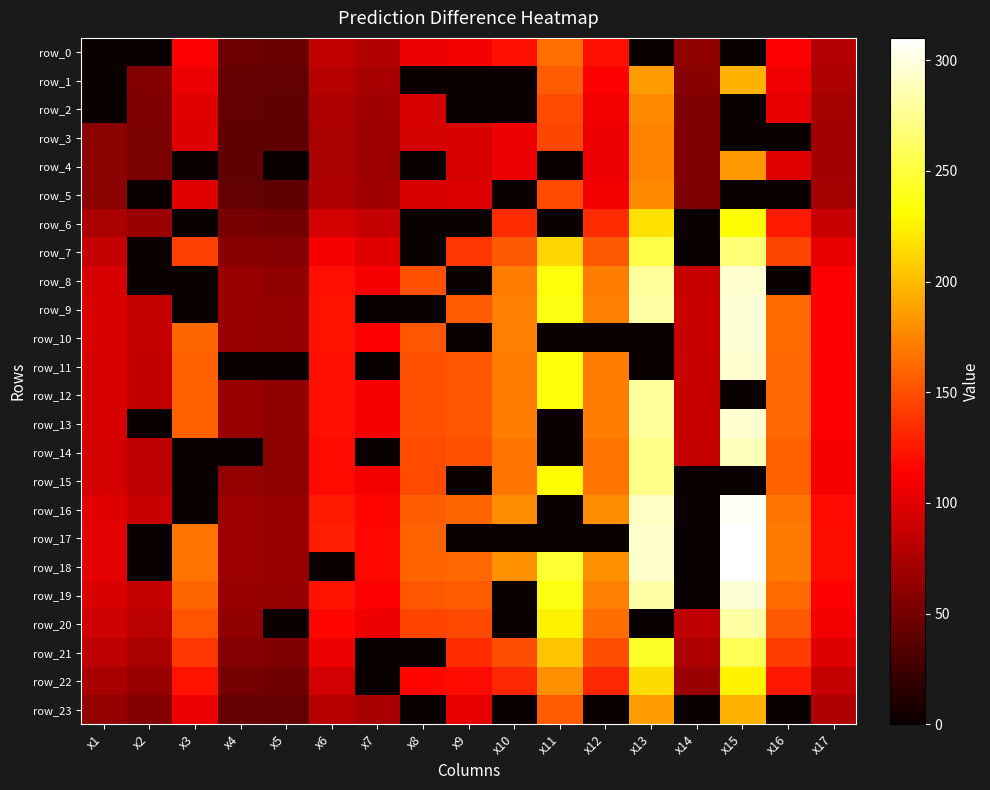

Reading left to right, extract all data points from this chart.

row_0: 0.0	0.0	111.9	46.2	44.4	85.2	78.1	106.5	108.3	120.8	165.2	120.8	0.0	62.1	0.0	113.7	79.9
row_1: 0.0	56.8	105.2	43.4	41.8	80.2	73.5	0.0	0.0	0.0	155.3	113.5	185.3	58.4	195.4	106.9	75.1
row_2: 0.0	54.1	100.2	41.4	39.8	76.3	70.0	95.4	0.0	0.0	147.9	108.1	176.5	55.7	0.0	101.8	71.6
row_3: 59.4	53.2	98.5	40.7	39.1	75.1	68.8	93.8	95.4	106.3	145.4	106.3	173.6	54.7	0.0	0.0	70.4
row_4: 59.4	53.2	0.0	40.7	0.0	75.1	68.8	0.0	95.4	106.3	0.0	106.3	173.6	54.7	183.0	100.1	70.4
row_5: 60.4	0.0	100.2	41.4	39.8	76.3	70.0	95.4	97.0	0.0	147.9	108.1	176.5	55.7	0.0	0.0	71.6
row_6: 74.5	66.7	0.0	51.0	49.0	94.2	86.3	0.0	0.0	133.4	0.0	133.4	217.7	0.0	229.5	125.5	88.3
row_7: 86.6	0.0	143.6	59.3	57.0	109.4	100.3	0.0	139.1	155.0	212.0	155.0	253.0	0.0	266.7	145.9	102.6
row_8: 95.7	0.0	0.0	65.5	63.0	120.9	110.8	151.1	0.0	171.2	234.2	171.2	279.5	88.1	294.6	0.0	113.3
row_9: 96.7	86.5	0.0	66.2	63.6	122.1	0.0	0.0	155.2	173.0	236.6	173.0	282.4	89.1	297.7	162.8	114.5
row_10: 96.7	86.5	160.3	66.2	63.6	122.1	112.0	152.7	0.0	173.0	0.0	0.0	0.0	89.1	297.7	162.8	114.5
row_11: 95.7	85.6	158.6	0.0	0.0	120.9	0.0	151.1	153.6	171.2	234.2	171.2	0.0	88.1	294.6	161.2	113.3
row_12: 95.7	85.6	158.6	65.5	63.0	120.9	110.8	151.1	153.6	171.2	234.2	171.2	279.5	88.1	0.0	161.2	113.3
row_13: 95.7	0.0	158.6	65.5	63.0	120.9	110.8	151.1	153.6	171.2	0.0	171.2	279.5	88.1	294.6	161.2	113.3
row_14: 93.7	83.8	0.0	0.0	61.6	118.3	0.0	147.9	150.4	167.6	0.0	167.6	273.6	86.3	288.4	157.8	110.9
row_15: 93.7	83.8	0.0	64.1	61.6	118.3	108.5	147.9	0.0	167.6	229.2	167.6	273.6	0.0	0.0	157.8	110.9
row_16: 99.7	89.2	0.0	68.2	65.6	126.0	115.5	157.4	160.1	178.4	0.0	178.4	291.3	0.0	307.0	167.9	118.1
row_17: 100.7	0.0	167.0	68.9	66.3	127.2	116.6	159.0	0.0	0.0	0.0	0.0	294.2	0.0	310.1	169.6	119.3
row_18: 100.7	0.0	167.0	68.9	66.3	0.0	116.6	159.0	161.7	180.2	246.5	180.2	294.2	0.0	310.1	169.6	119.3
row_19: 96.7	86.5	160.3	66.2	63.6	122.1	112.0	152.7	155.2	0.0	236.6	173.0	282.4	0.0	297.7	162.8	114.5
row_20: 91.7	82.0	151.9	62.7	0.0	115.8	106.1	144.7	147.1	0.0	224.3	164.0	0.0	84.4	282.2	154.4	108.5
row_21: 83.6	74.8	138.6	57.2	55.0	105.6	0.0	0.0	134.2	149.6	204.6	149.6	244.2	77.0	257.4	140.8	99.0
row_22: 73.5	65.8	121.9	50.3	48.4	92.9	0.0	116.1	118.0	131.6	179.9	131.6	214.8	67.7	226.4	123.8	87.1
row_23: 63.5	56.8	105.2	43.4	41.8	80.2	73.5	0.0	101.9	0.0	155.3	0.0	185.3	0.0	195.4	0.0	75.1